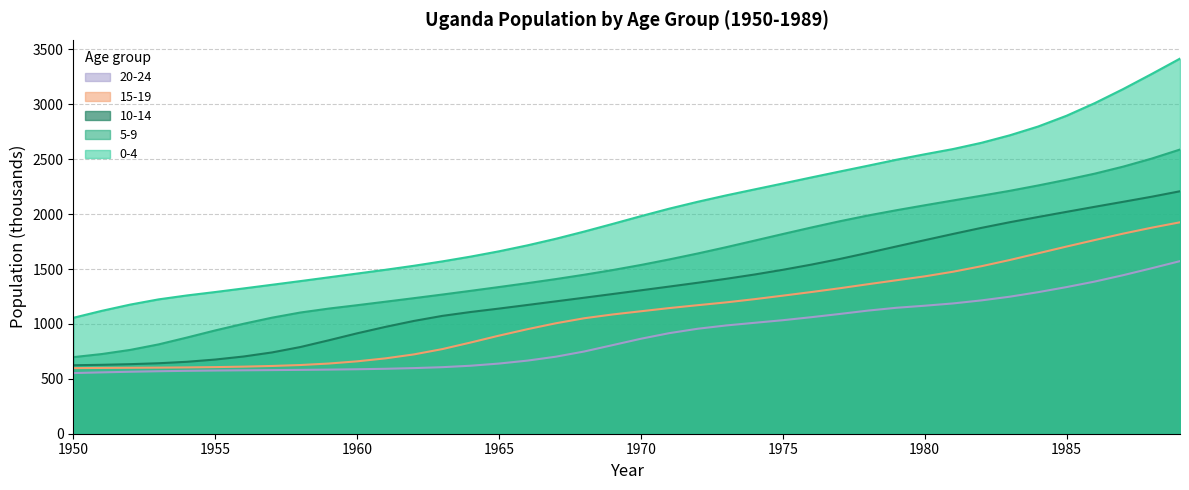

True or false: 10-14 has more than 0 points higher than both neighbors.

False